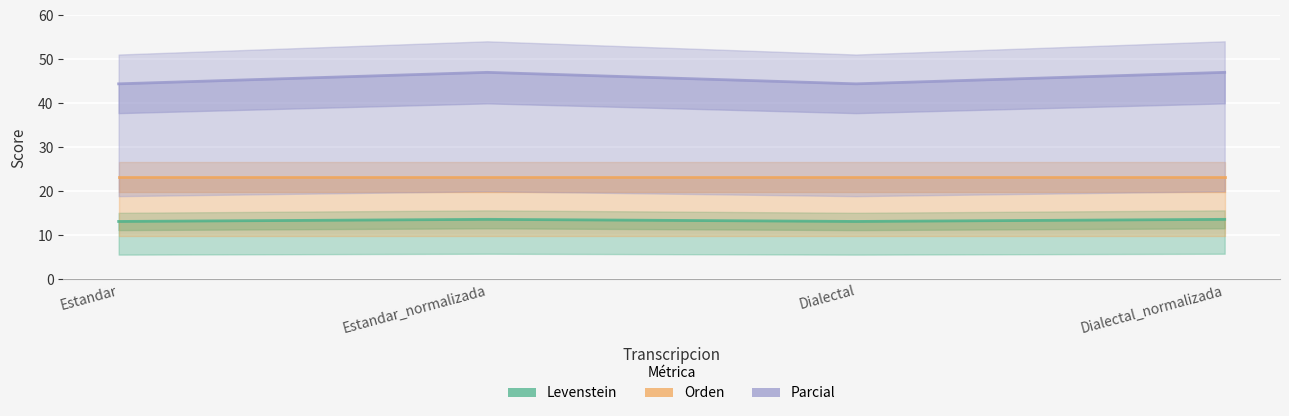

At which category is the sum across all series the highest?

Estandar_normalizada